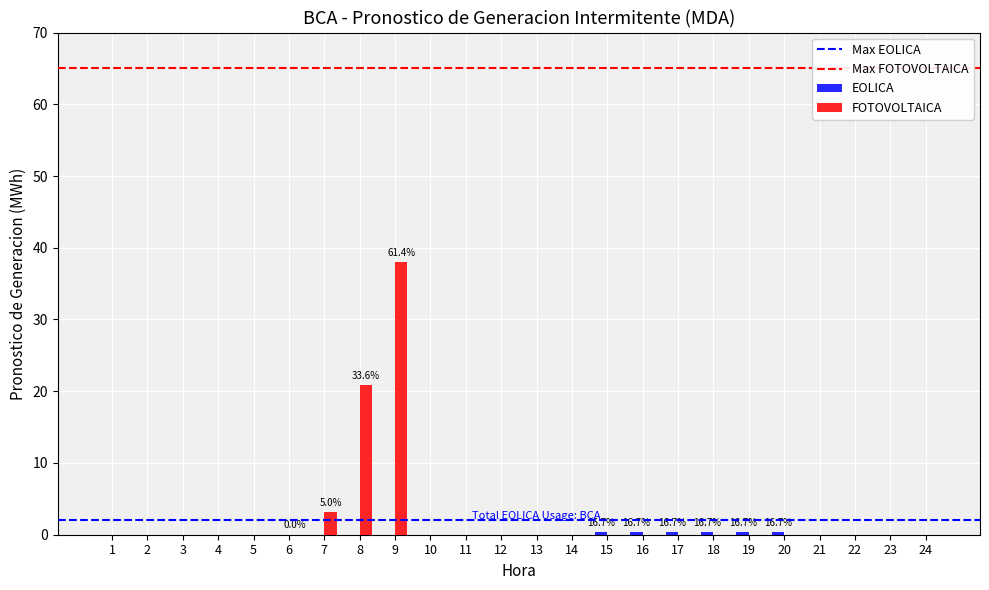

How many distinct data groups are displayed?

2